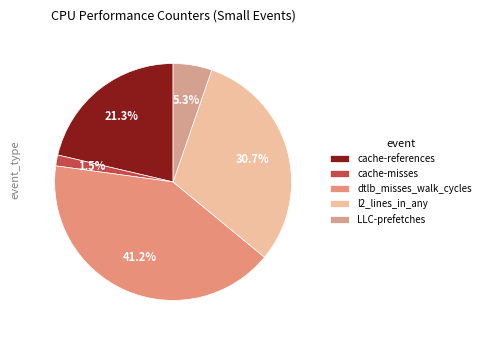

Is the sum of cache-references and cache-misses greater than half?

No